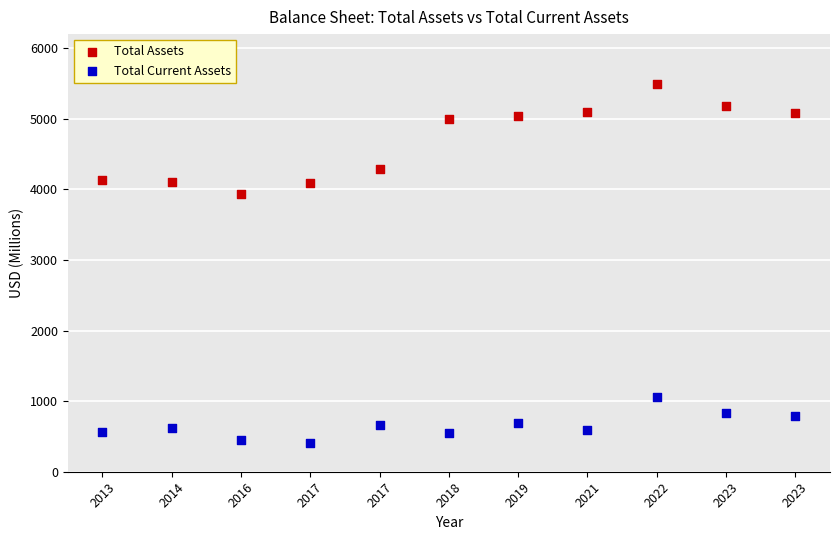

Which series contains the lowest Y value?

Total Current Assets